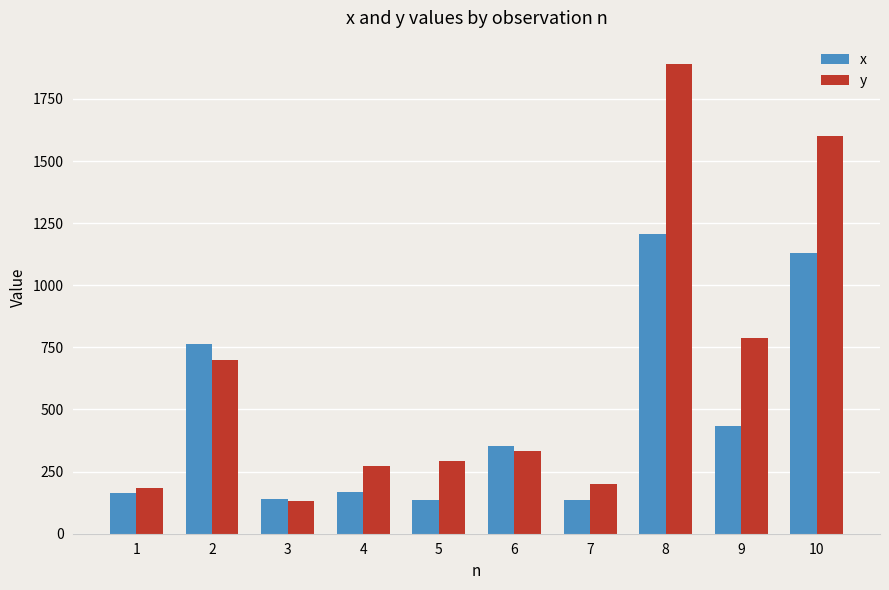

How many bars are there in total?

20